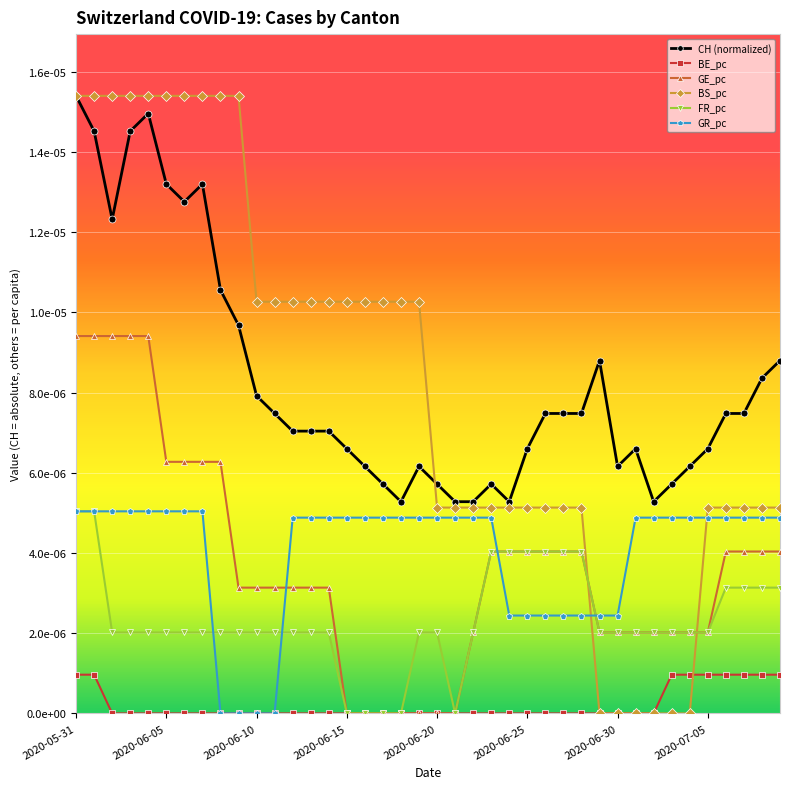

True or false: CH (normalized) and BE_pc cross at least once.

False